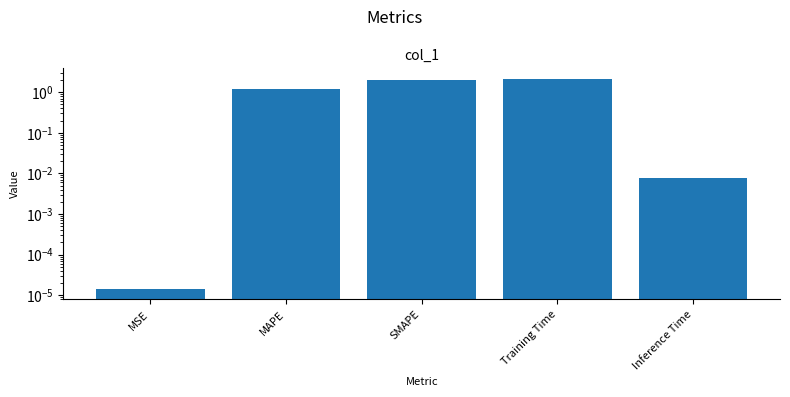

Reading left to right, list all the values displayed in this chart.

MSE=0.0	MAPE=1.2	SMAPE=2.0	Training Time=2.1	Inference Time=0.0